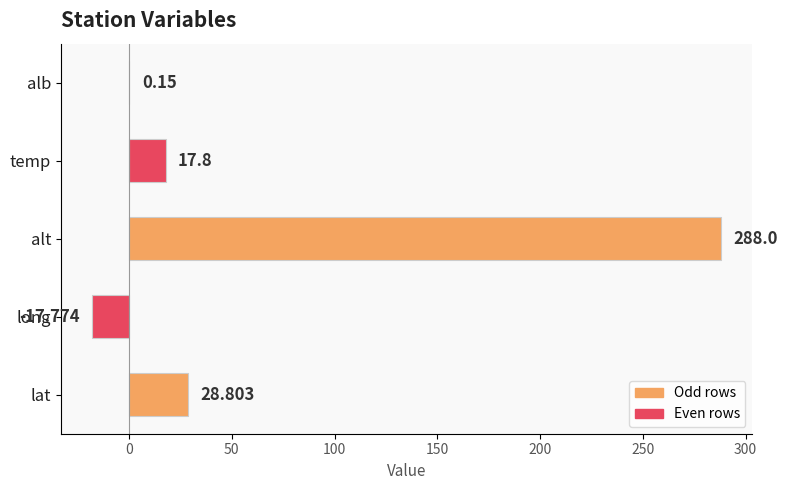

Where is the data nearest to the value 135?

lat